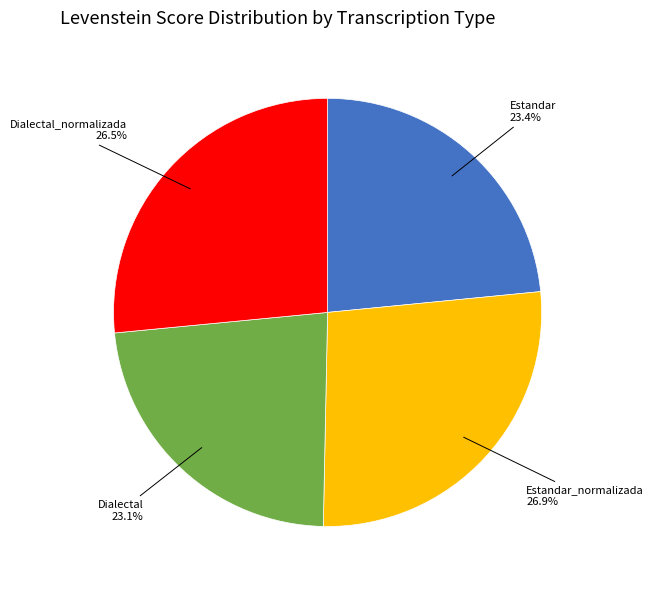

How many slices are in this pie chart?

4